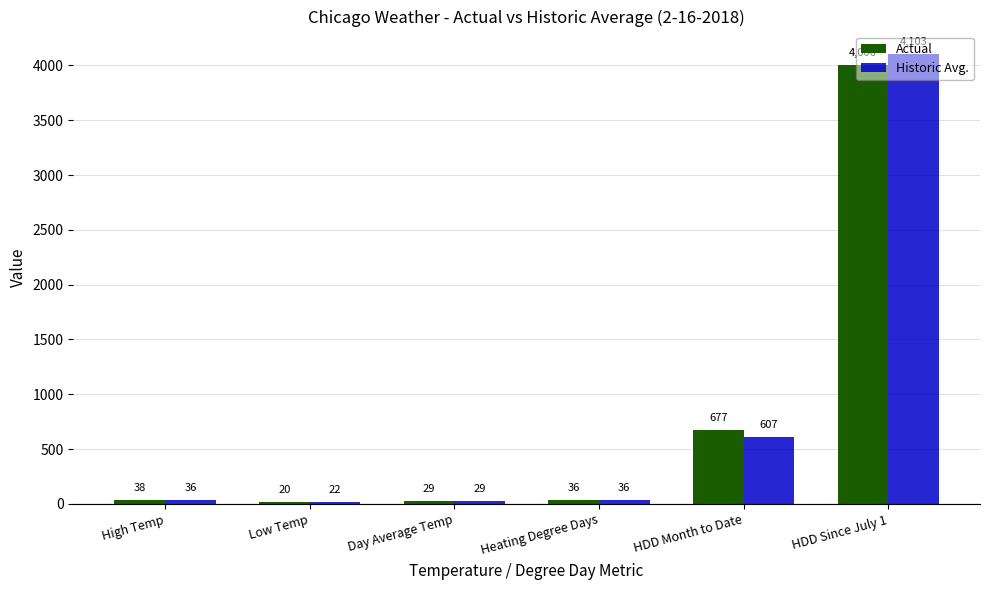

Which series has the largest total across all categories?

Historic Avg.